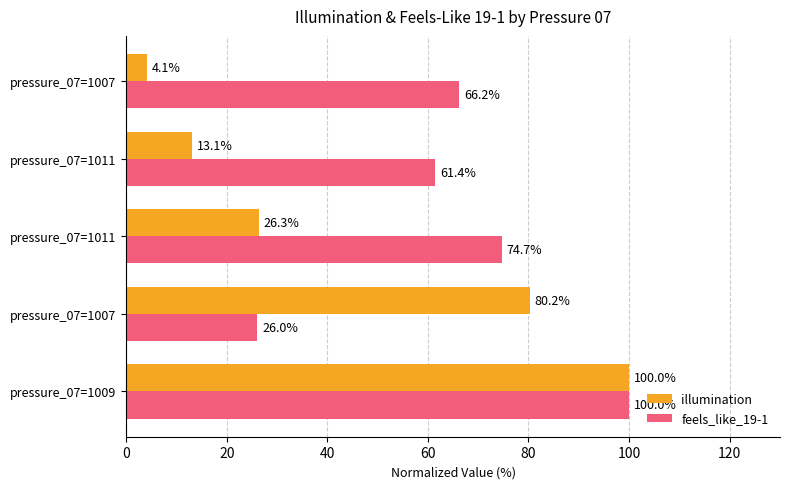

List the series in order of their overall mean, lowest first.

illumination, feels_like_19-1